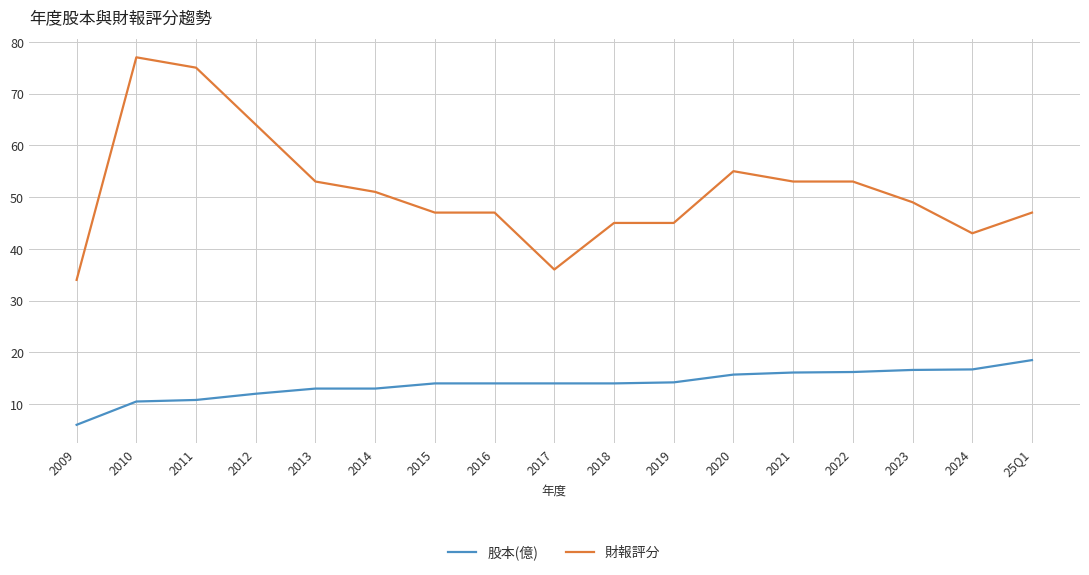

How many lines are shown in the chart?

2